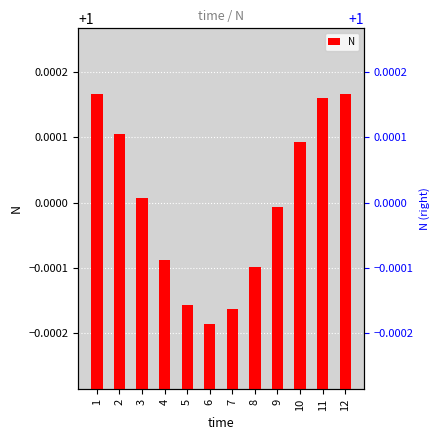

What is the sum of the values at 1 and 7?

2.0